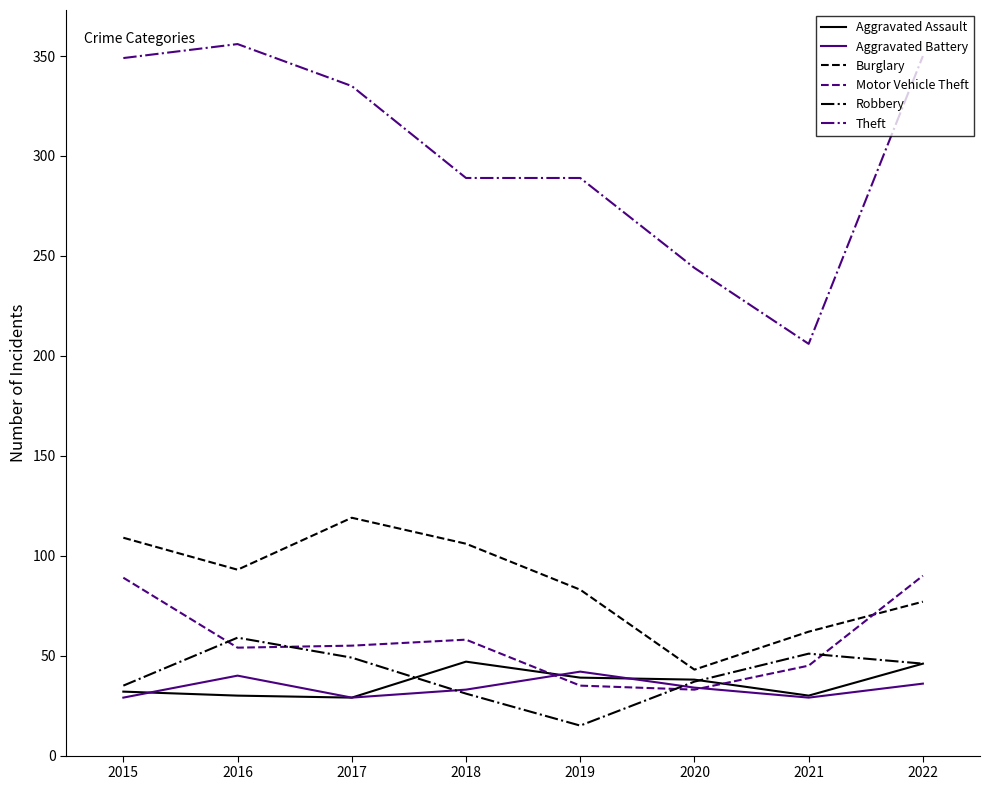

What is the approximate value of Aggravated Battery at 2016, to the nearest 10?

40